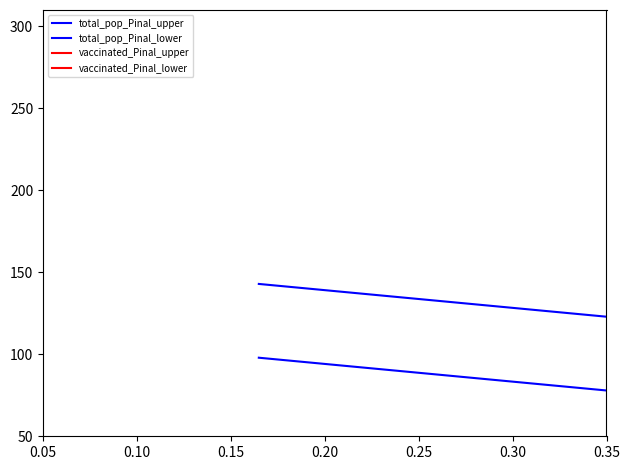

True or false: vaccinated_Pinal_upper has a value of 11.5 at 0.20.

False